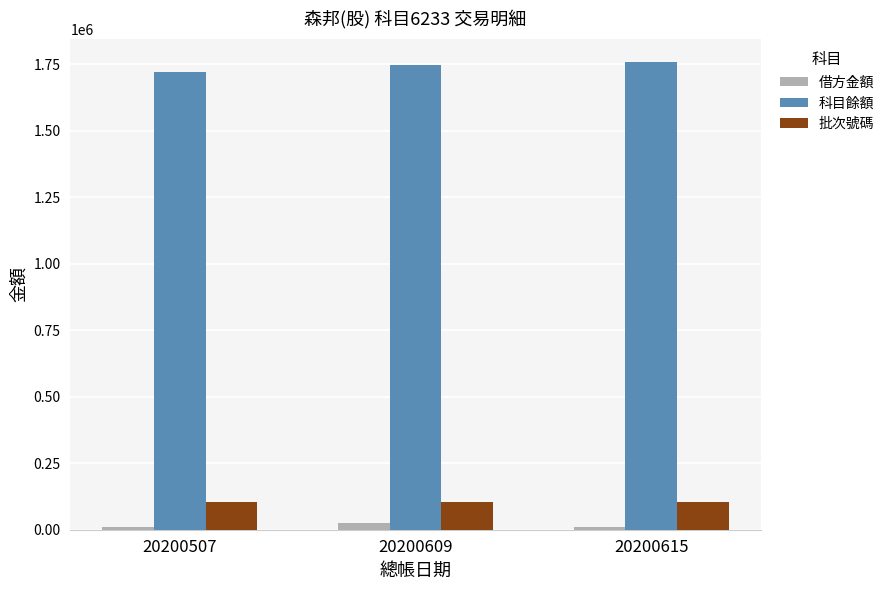

What is the lowest value of the 科目餘額 series?

1721779